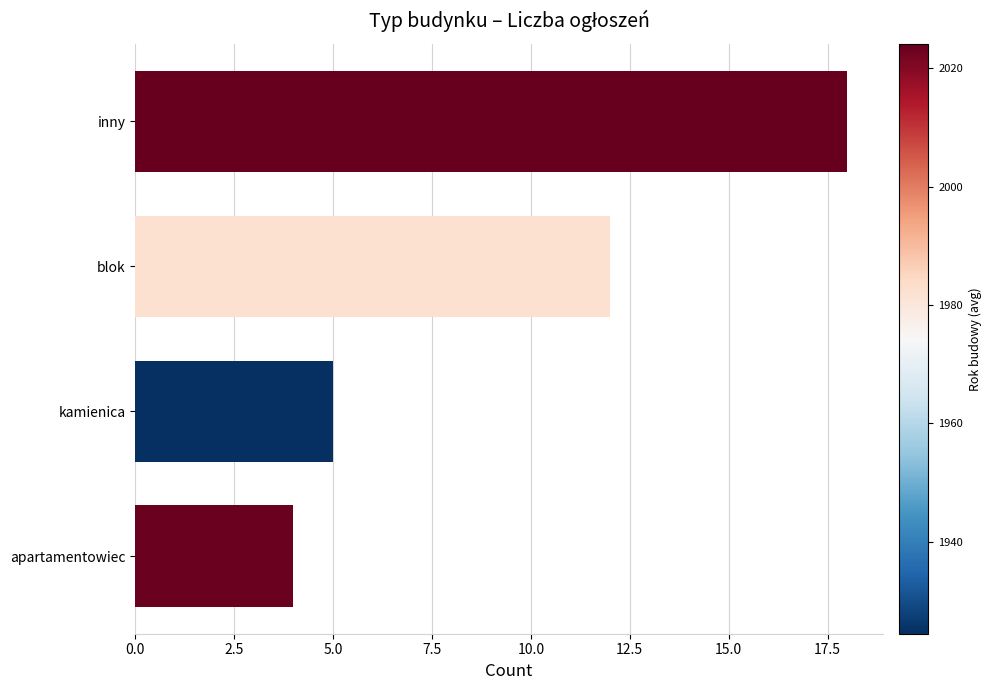

Is it true that the value at inny is 10?

False